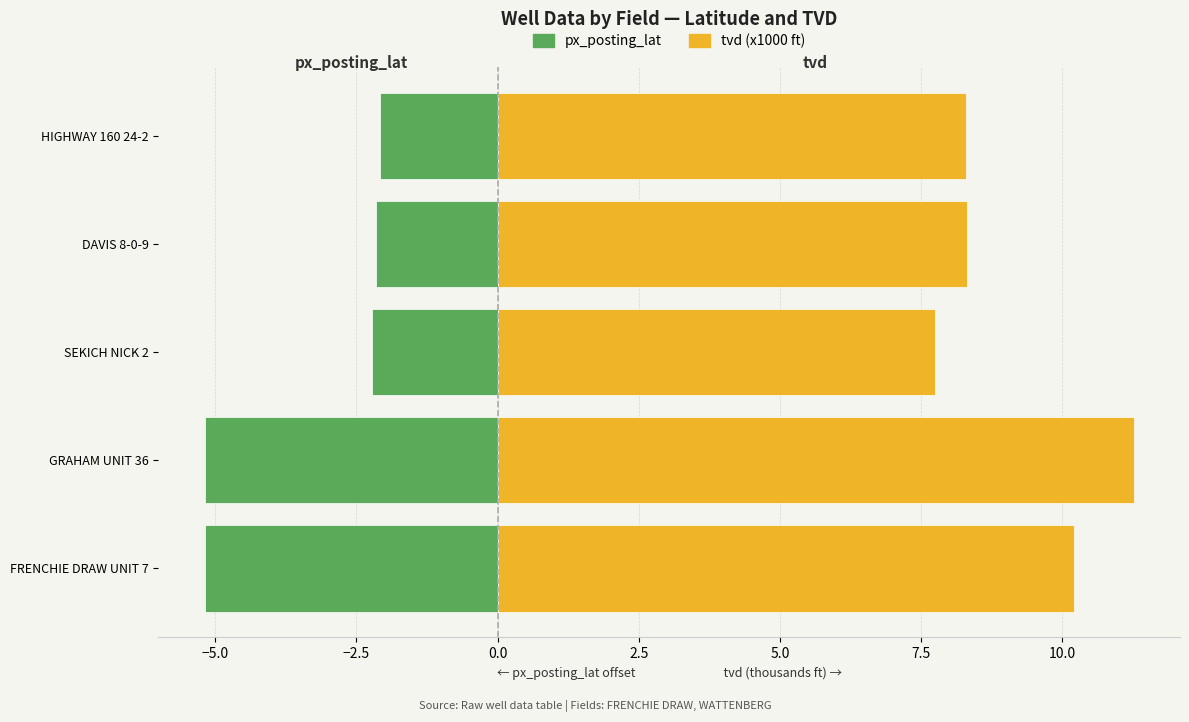

What is the sum of all px_posting_lat values?

-16.8